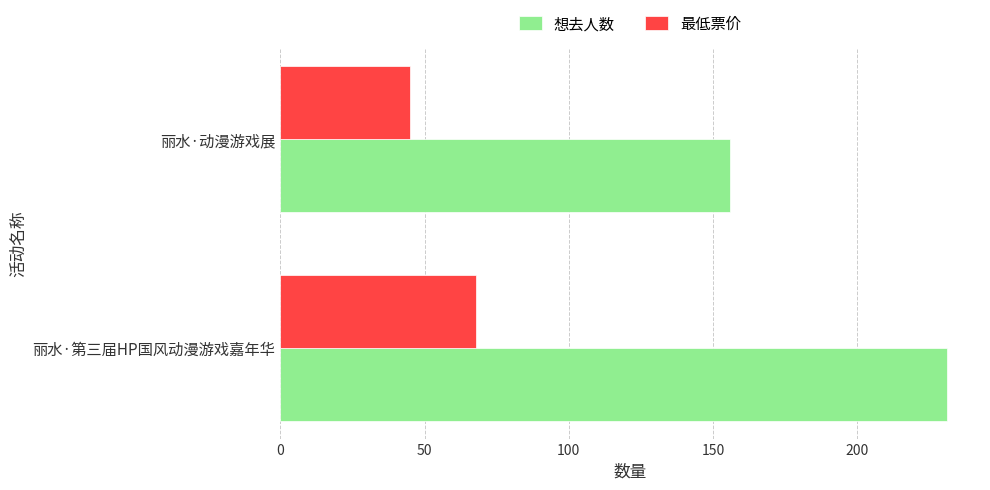

Which series has the largest total across all categories?

想去人数